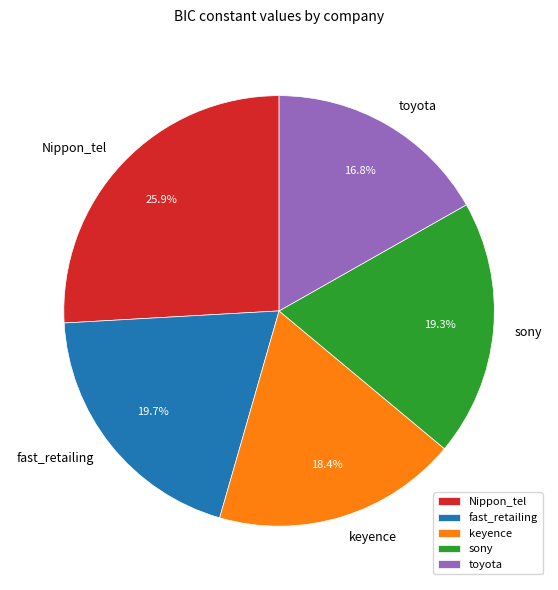

The sony slice represents 33% of the pie. True or false?

False